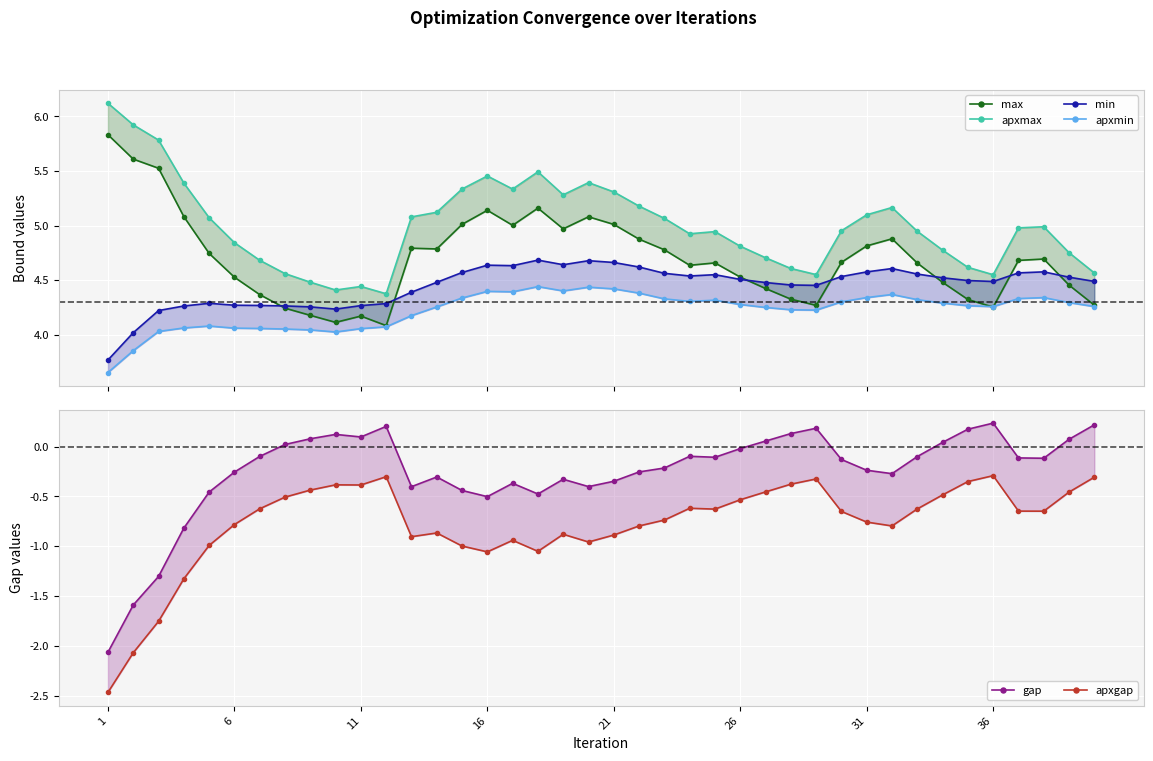

How many series are shown in this chart?

6